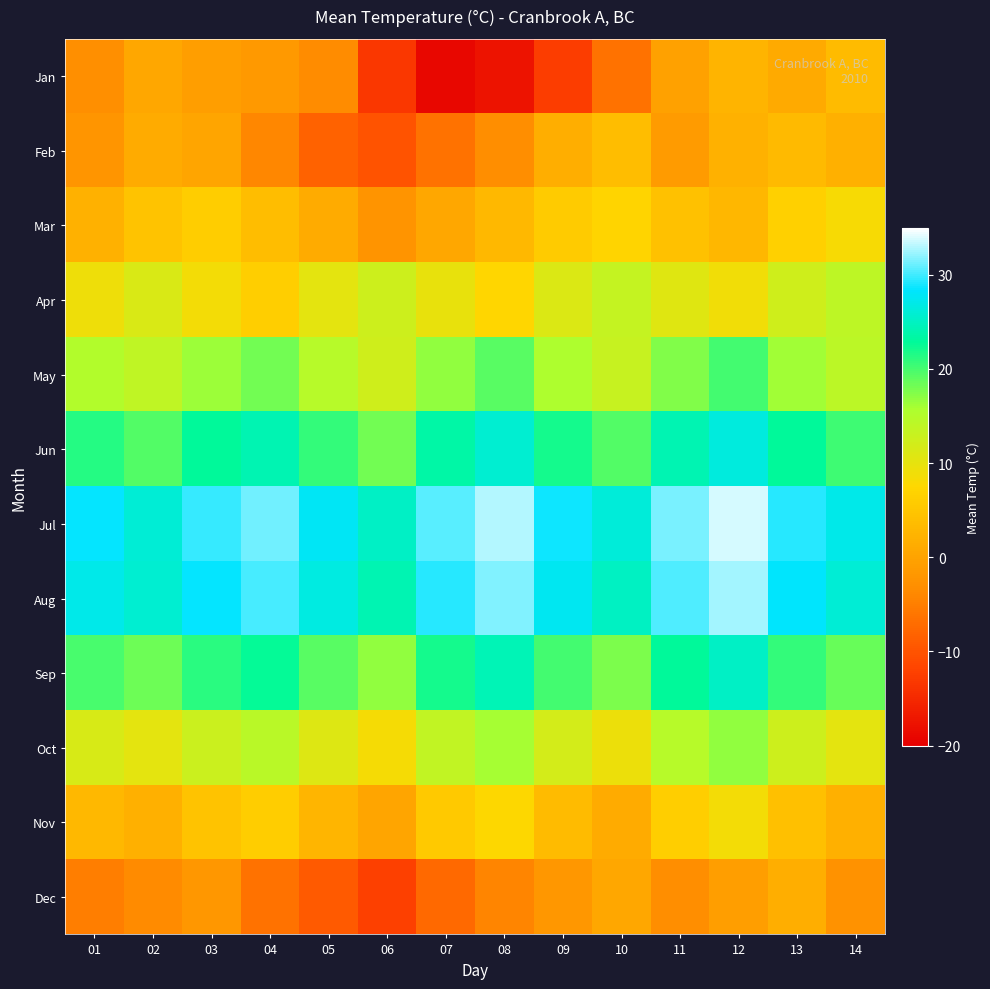

Reading right to left, transcribe all the data shown in this chart.

Jan: 14=3.5	13=1.0	12=2.4	11=-0.3	10=-6.4	09=-12.5	08=-17.6	07=-19.0	06=-13.3	05=-3.4	04=-1.4	03=-0.8	02=0.5	01=-3.0
Feb: 14=1.8	13=3.4	12=2.1	11=-1.2	10=3.8	09=1.5	08=-3.2	07=-6.3	06=-10.1	05=-8.2	04=-4.1	03=0.3	02=1.2	01=-2.1
Mar: 14=8.2	13=6.5	12=2.8	11=4.3	10=7.1	09=5.8	08=3.2	07=0.5	06=-2.3	05=1.2	04=3.8	03=6.2	02=4.5	01=2.1
Apr: 14=14.1	13=12.3	12=8.9	11=10.6	10=13.4	09=11.1	08=7.3	07=9.8	06=12.5	05=10.2	04=6.4	03=8.7	02=11.3	01=9.1
May: 14=14.2	13=16.3	12=20.1	11=17.4	10=13.1	09=15.6	08=19.2	07=16.8	06=12.3	05=14.7	04=18.1	03=16.5	02=13.8	01=15.2
Jun: 14=20.3	13=22.8	12=26.5	11=24.2	10=19.4	09=21.9	08=25.8	07=23.5	06=18.2	05=20.7	04=24.1	03=22.8	02=19.5	01=21.3
Jul: 14=27.1	13=29.4	12=33.8	11=31.5	10=26.2	09=28.7	08=32.9	07=30.6	06=25.3	05=27.8	04=31.2	03=29.7	02=26.1	01=28.4
Aug: 14=26.0	13=28.2	12=32.6	11=30.3	10=25.1	09=27.5	08=31.7	07=29.4	06=24.2	05=26.7	04=30.1	03=28.5	02=25.8	01=27.2
Sep: 14=18.5	13=20.8	12=25.2	11=22.9	10=17.7	09=20.1	08=24.3	07=22.0	06=16.8	05=19.3	04=22.7	03=21.1	02=18.4	01=19.8
Oct: 14=10.2	13=12.5	12=16.9	11=14.6	10=9.3	09=11.8	08=16.0	07=13.7	06=8.5	05=10.9	04=14.4	03=12.8	02=10.1	01=11.5
Nov: 14=1.9	13=4.2	12=8.6	11=6.3	10=1.1	09=3.5	08=7.7	07=5.4	06=0.2	05=2.7	04=6.1	03=4.5	02=1.8	01=3.2
Dec: 14=-2.4	13=1.5	12=-0.8	11=-3.1	10=0.5	09=-1.8	08=-4.2	07=-7.5	06=-12.1	05=-9.2	04=-6.3	03=-1.8	02=-3.5	01=-5.1